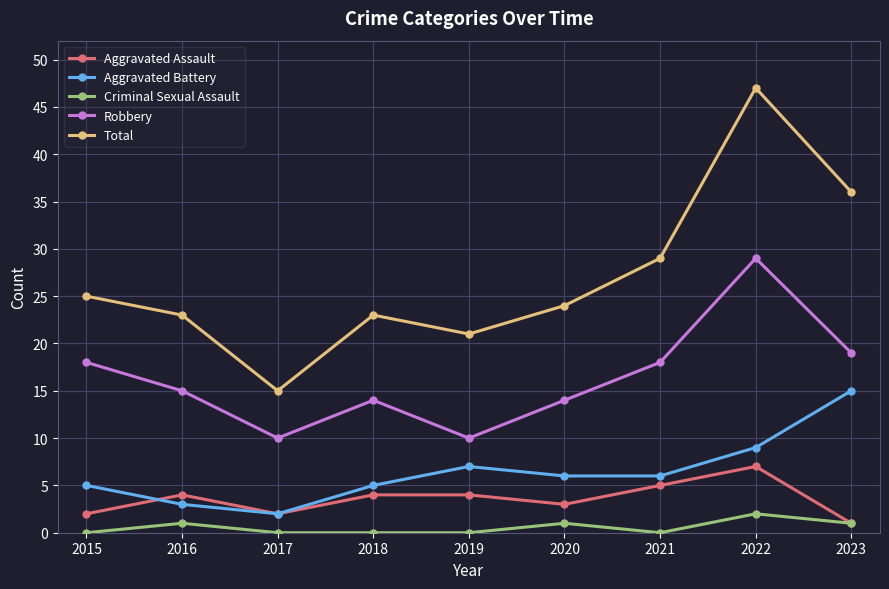

What are all the series names shown in the legend?

Aggravated Assault, Aggravated Battery, Criminal Sexual Assault, Robbery, Total